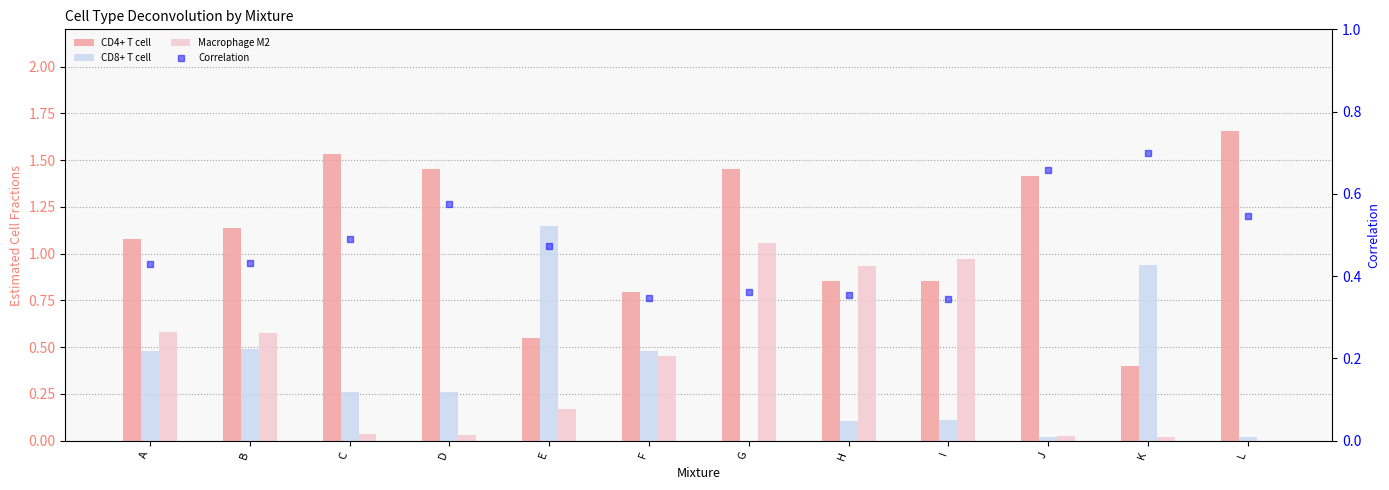

At A, list the series in order from largest to smallest.

CD4+ T cell, Macrophage M2, CD8+ T cell, Correlation